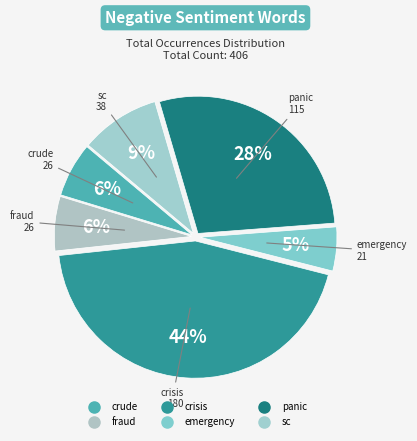

Which has a higher value, crisis or emergency?

crisis